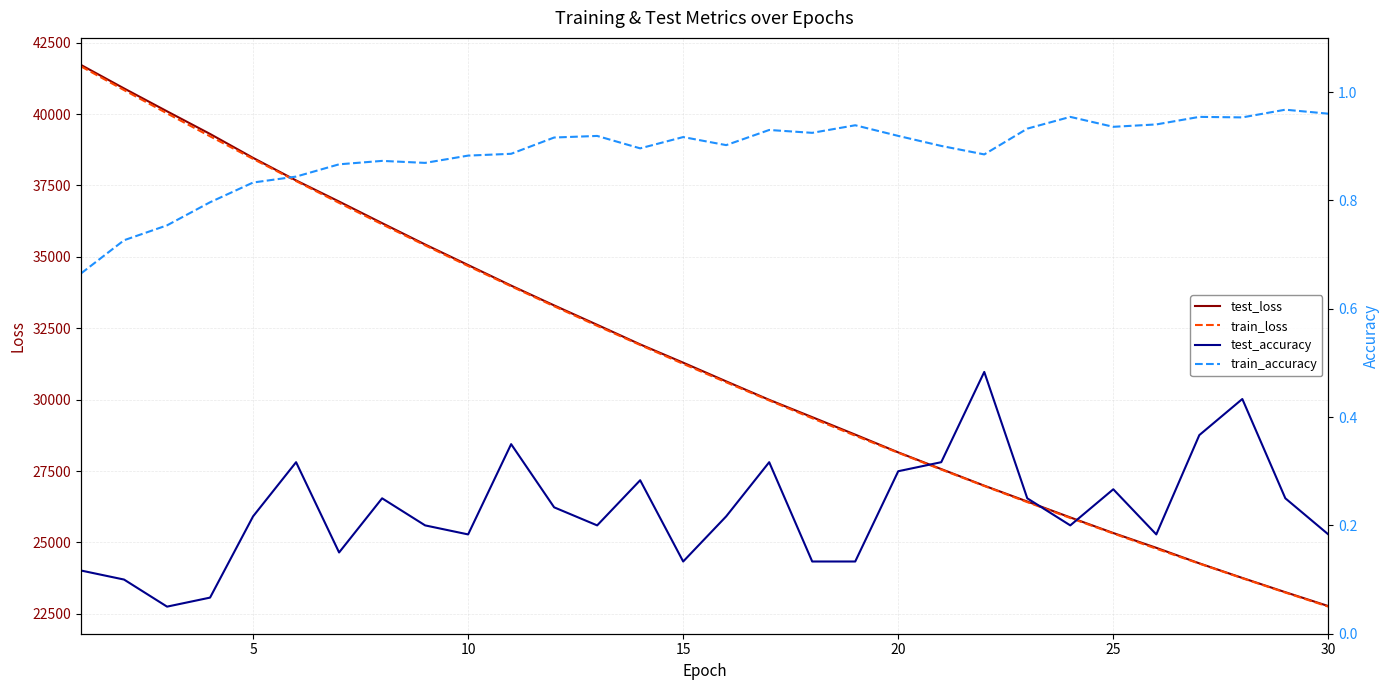

The value of test_loss at 15 is 31295.6. True or false?

True